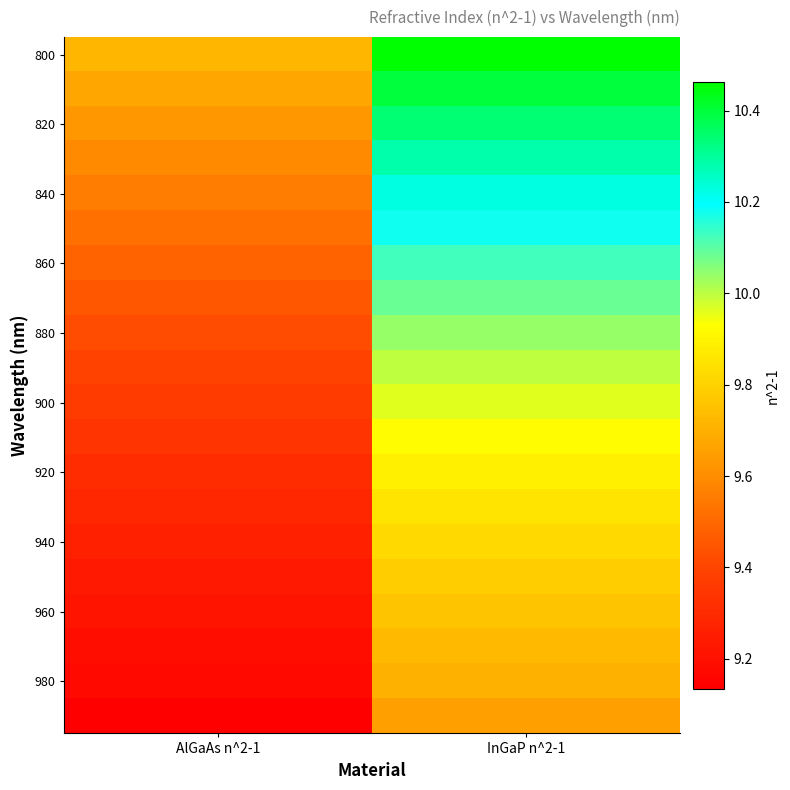

Which series has the largest range (max minus min)?

800